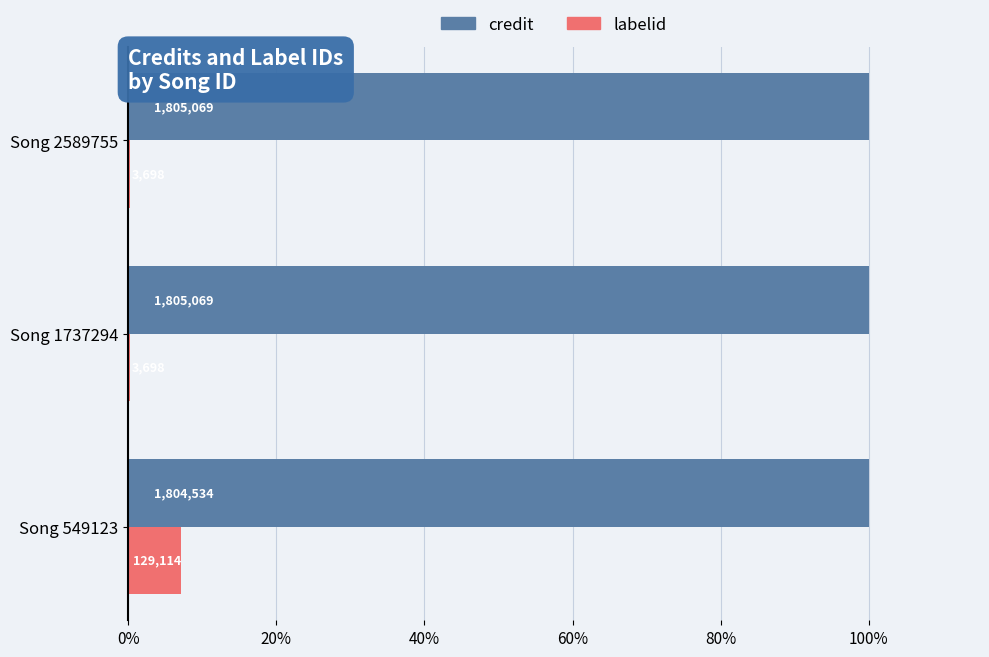

What are all the series names shown in the legend?

credit, labelid